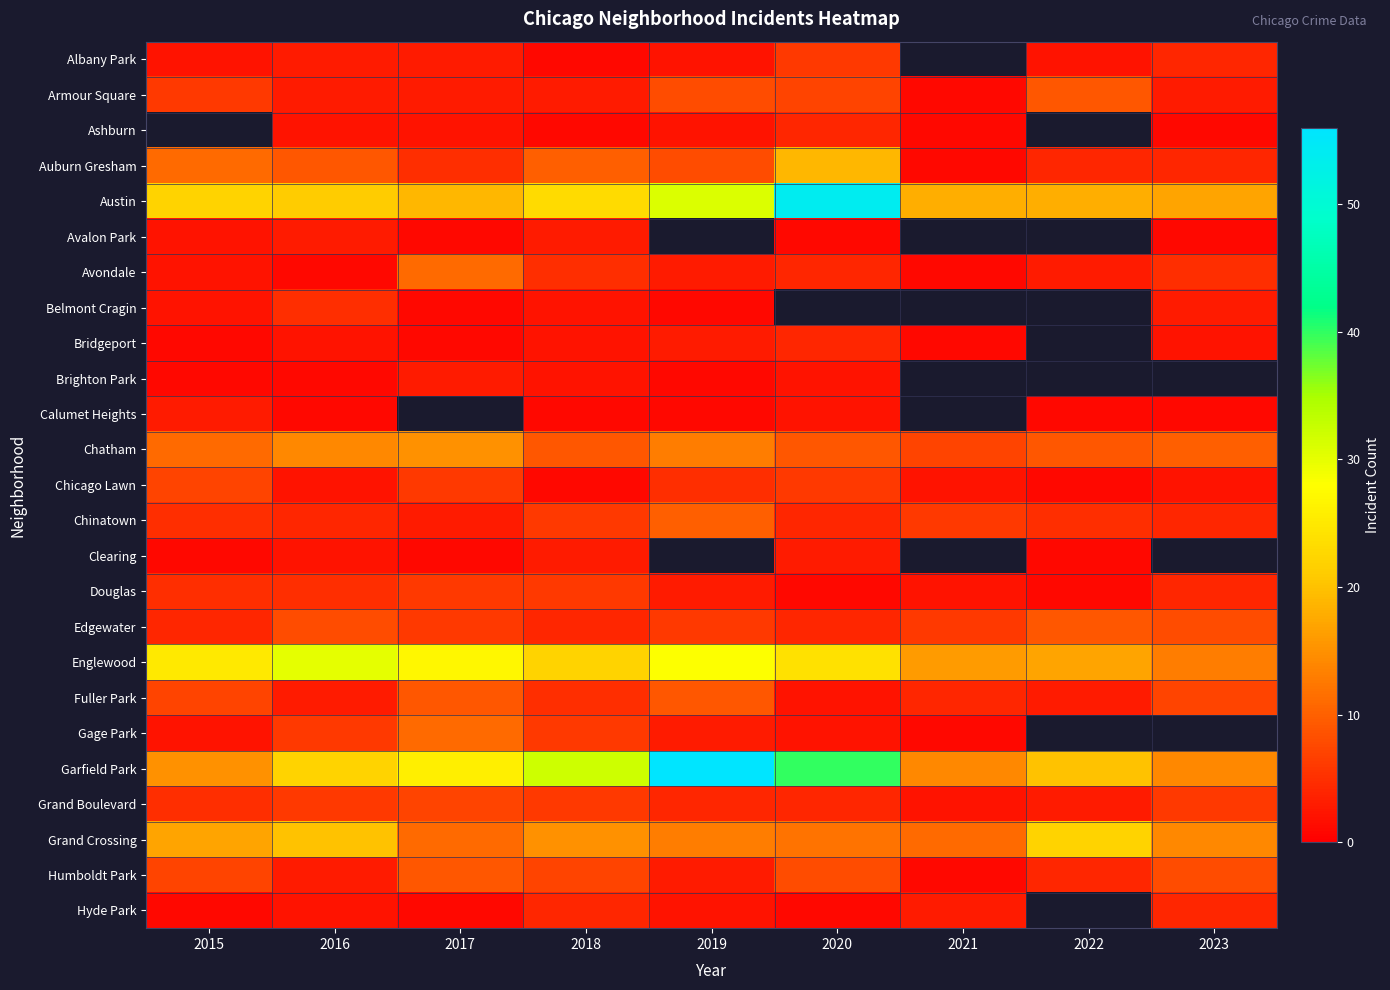

Where is Belmont Cragin nearest to the value 3?

2023